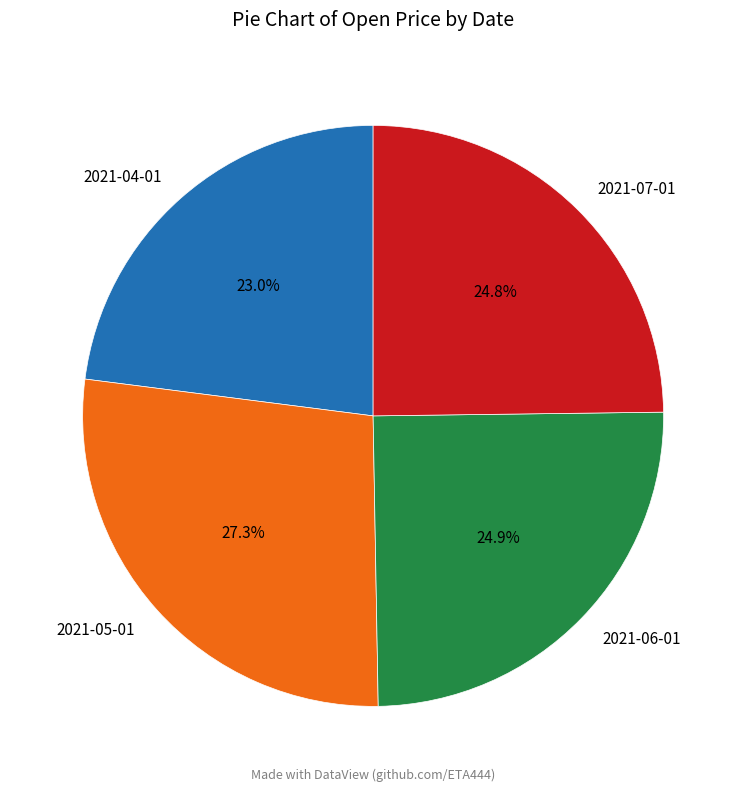

Count the number of slices in the pie.

4